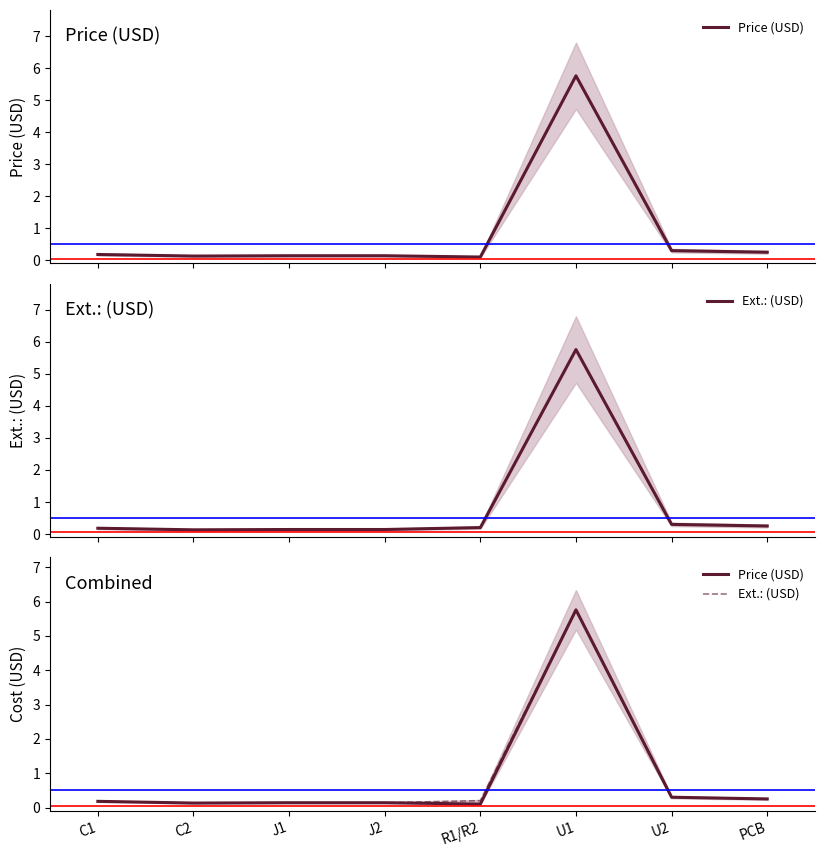

What is the value of the Price (USD) point at the 8th from the left?

0.2